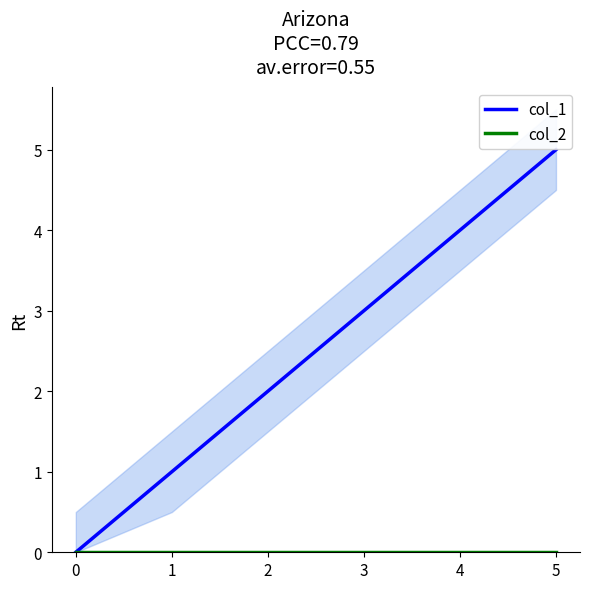

At which label is col_1 closest to 2?

2